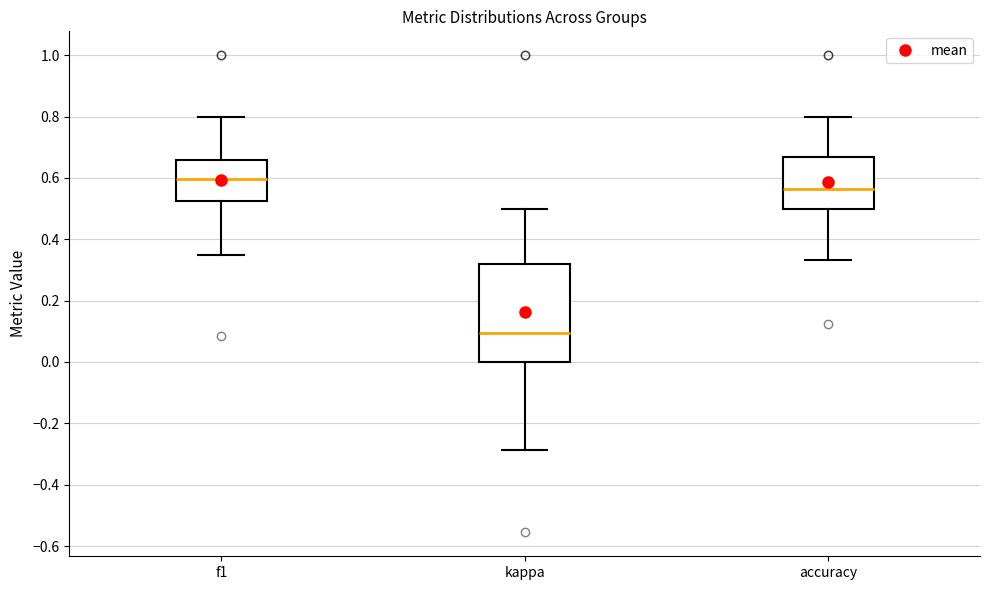

Reading left to right, read every box against the y-axis: the position of its median line, the range the box covers, and the ends of its whiskers. The values are not printed on the chart, so give them approximately, as read against the axis.

f1: median 0.60, box 0.52 to 0.66, whiskers 0.36 to 0.80
kappa: median 0.10, box 0.00 to 0.32, whiskers -0.28 to 0.50
accuracy: median 0.56, box 0.50 to 0.66, whiskers 0.34 to 0.80